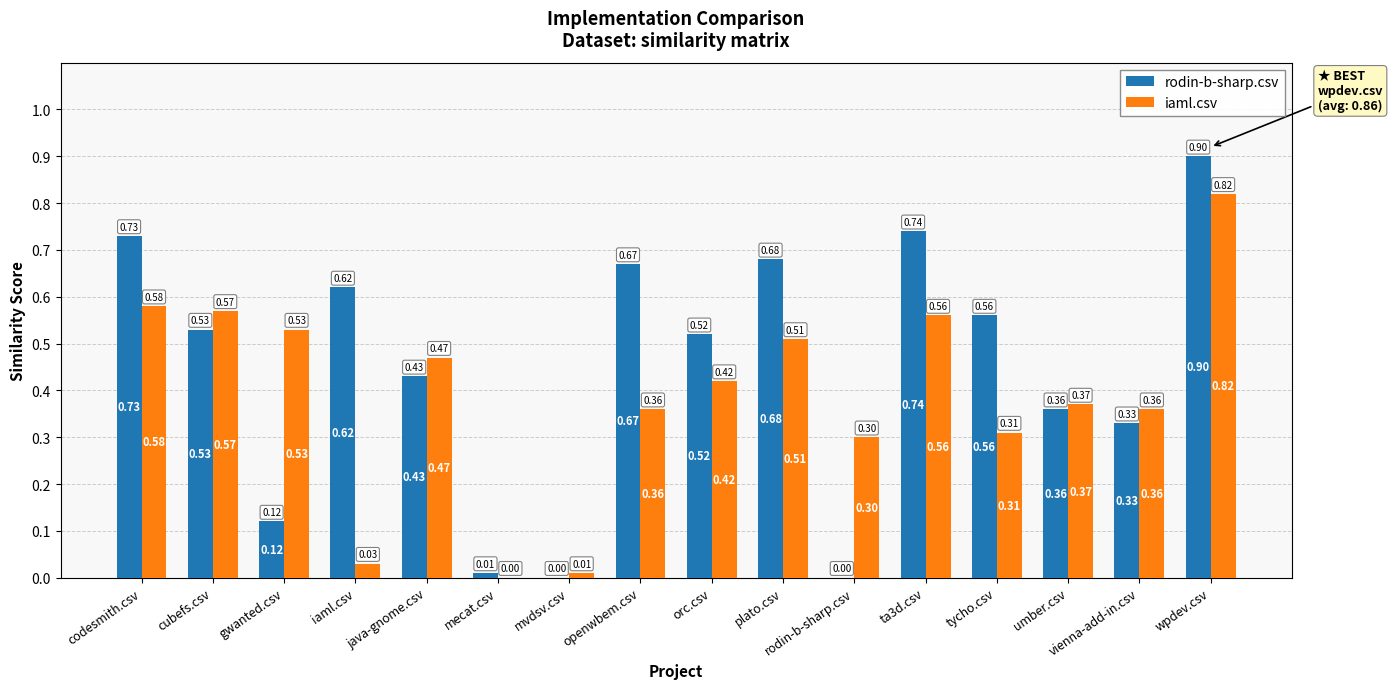

At which label is iaml.csv closest to 0?

mecat.csv